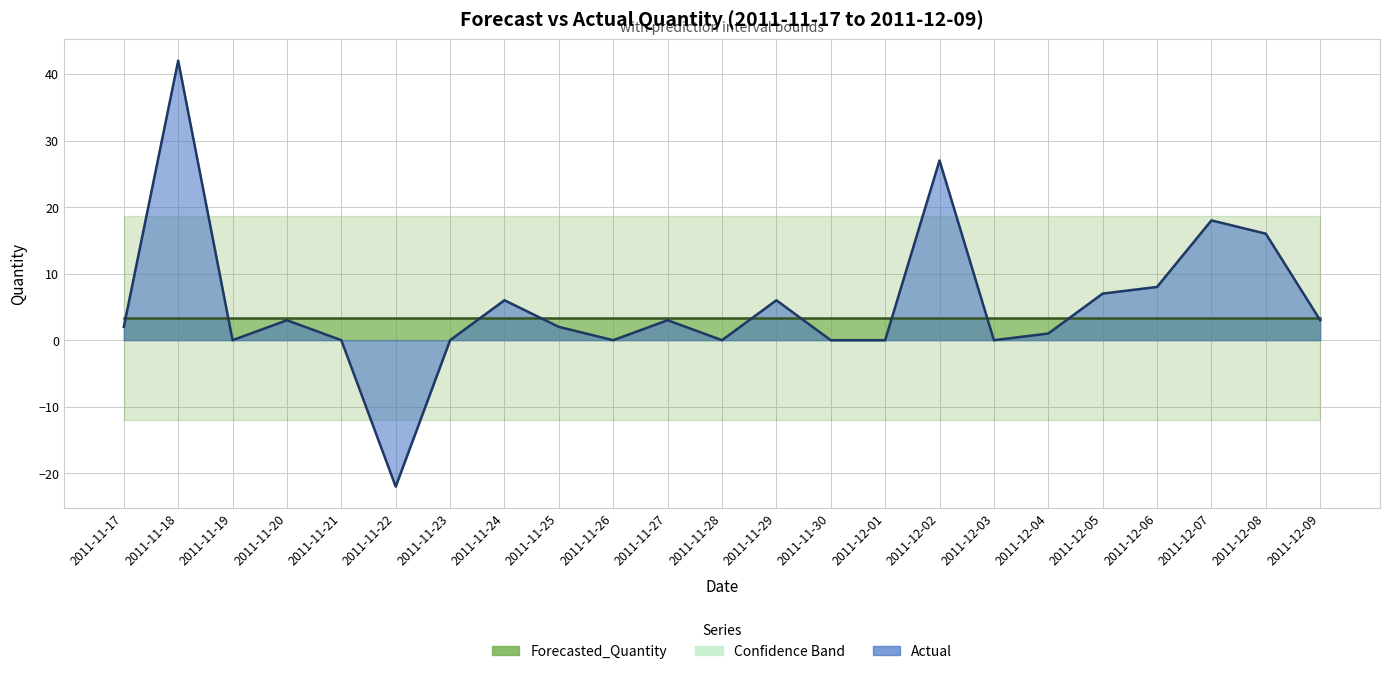

Count the number of categories in the chart.

23